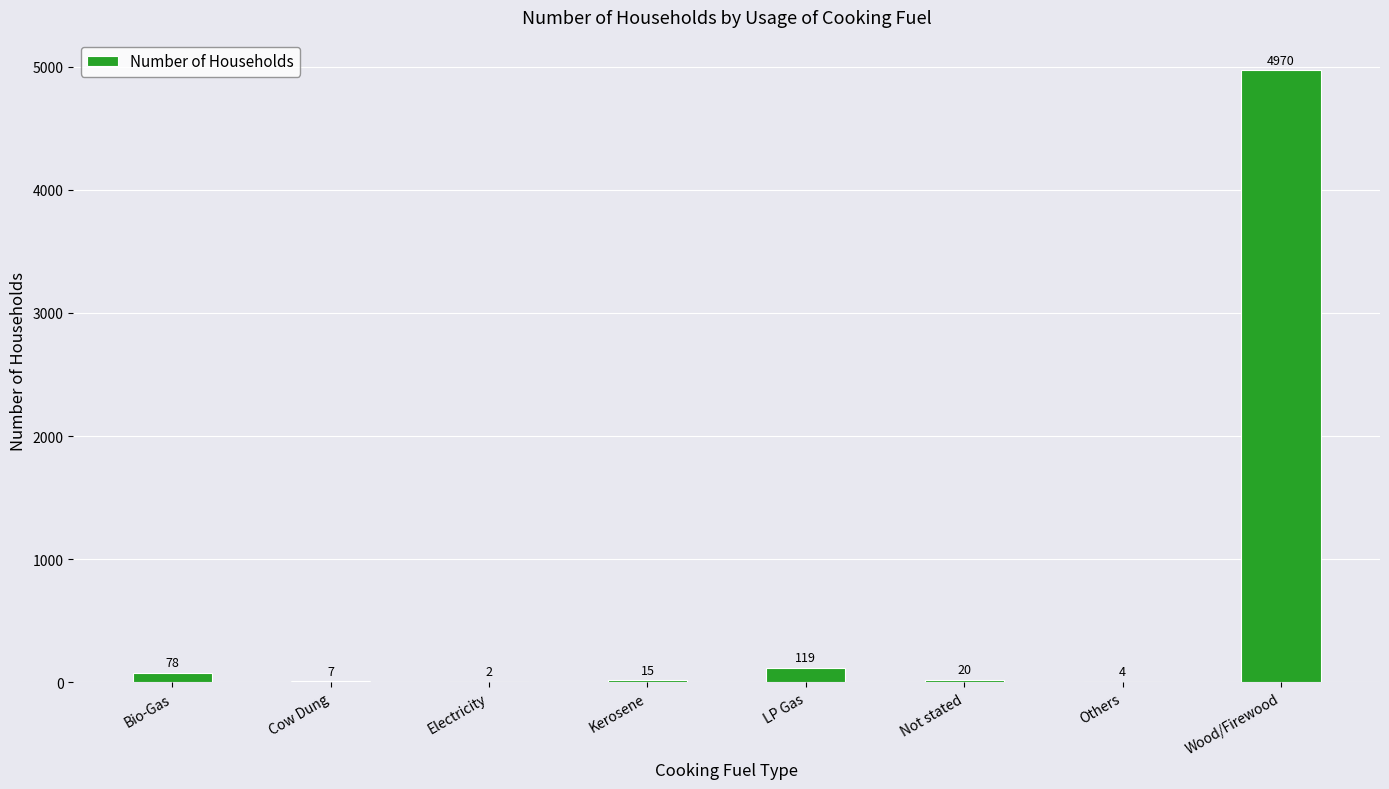

How many series are shown in this chart?

1